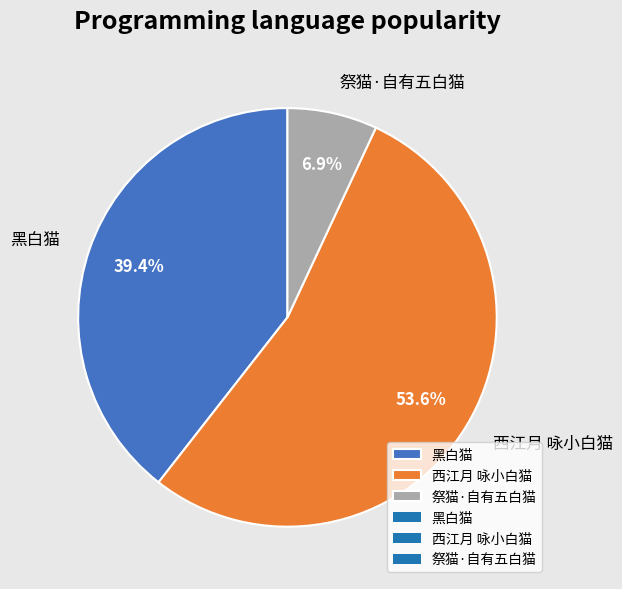

True or false: 西江月 咏小白猫 accounts for 54% of the total.

True